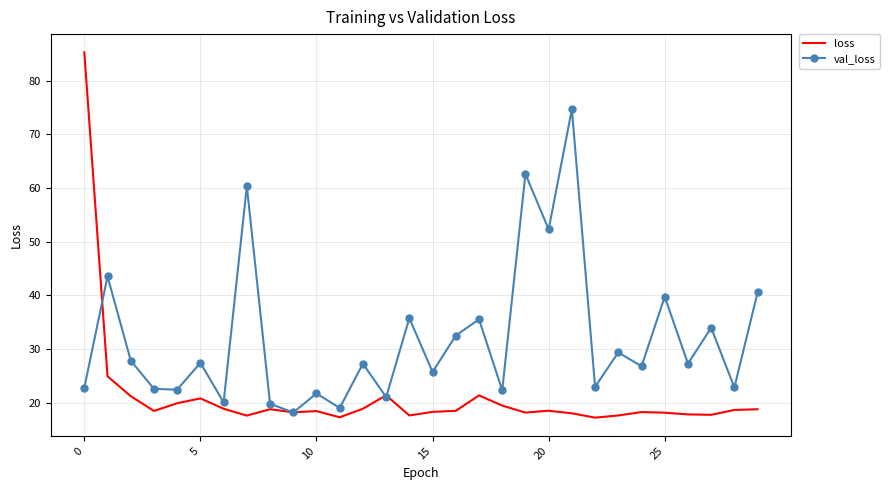

Rank the series by their average value, from lowest to highest.

loss, val_loss